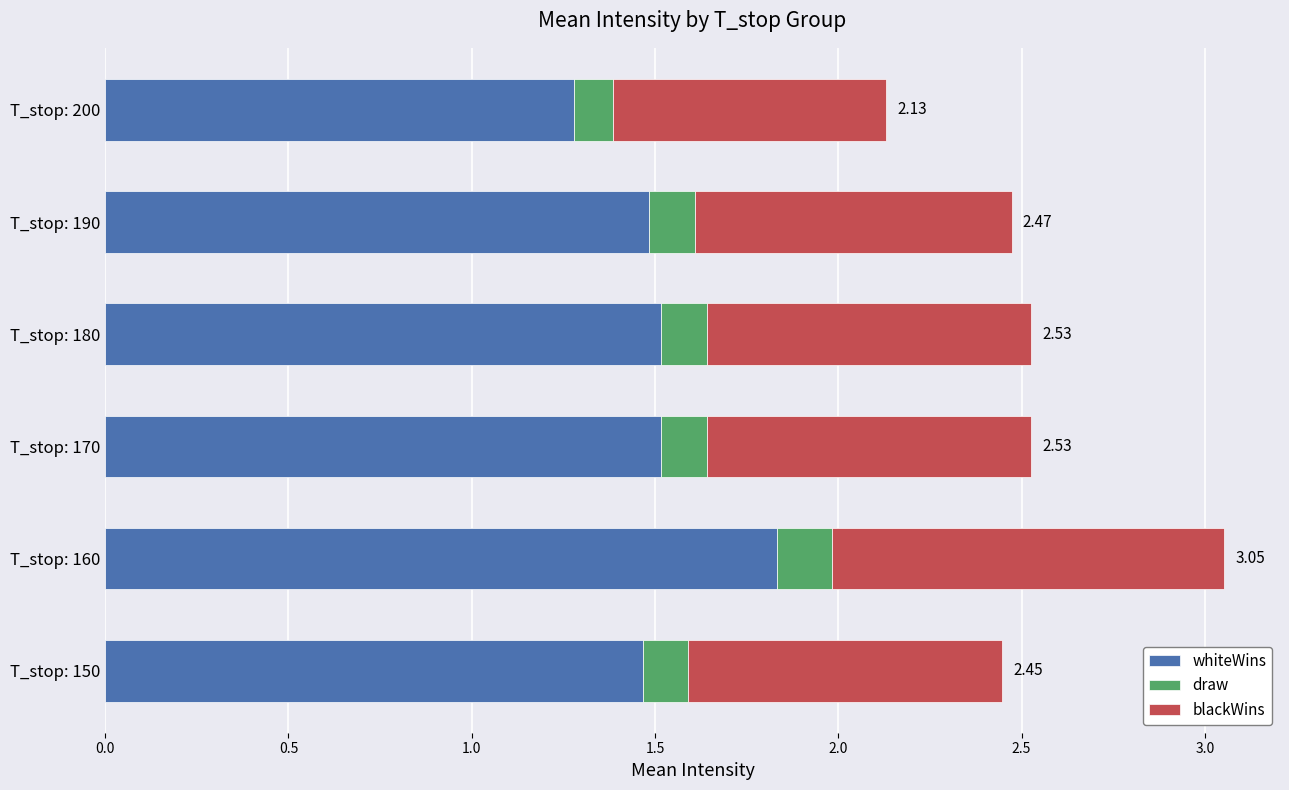

At which category is the sum across all series the highest?

T_stop: 160